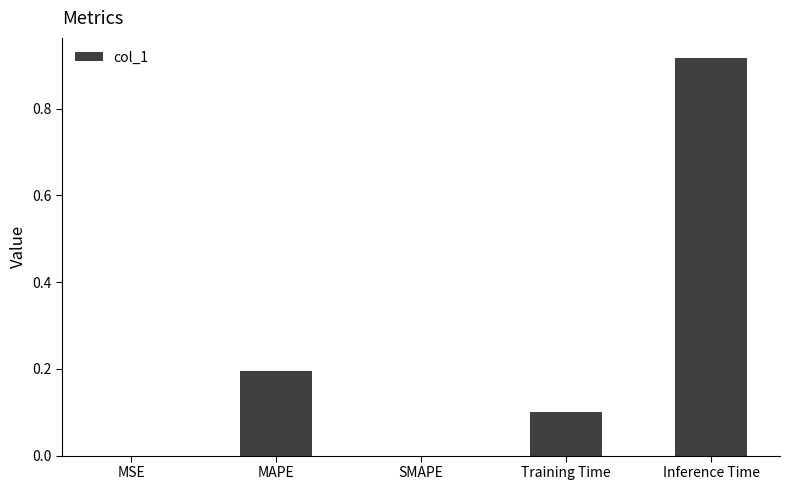

Which category has the highest value across all series?

Inference Time